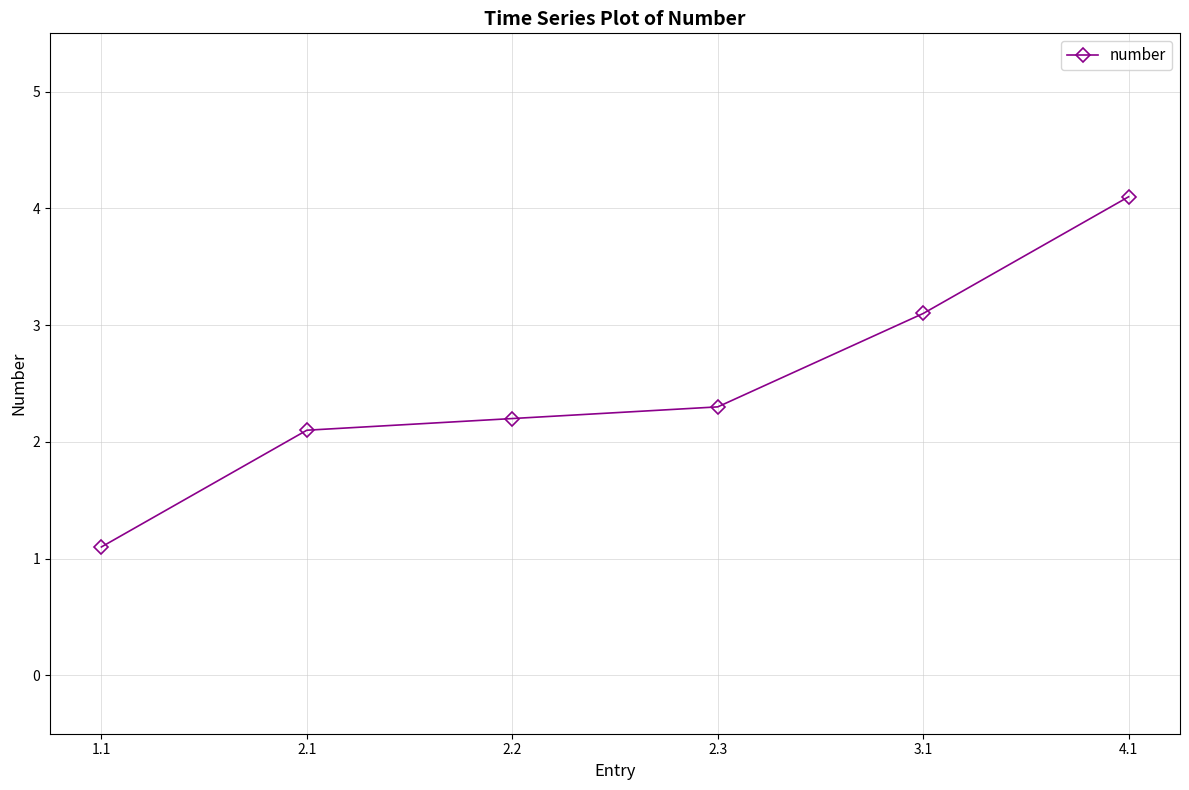

The value at 3.1 is 3.1. True or false?

True